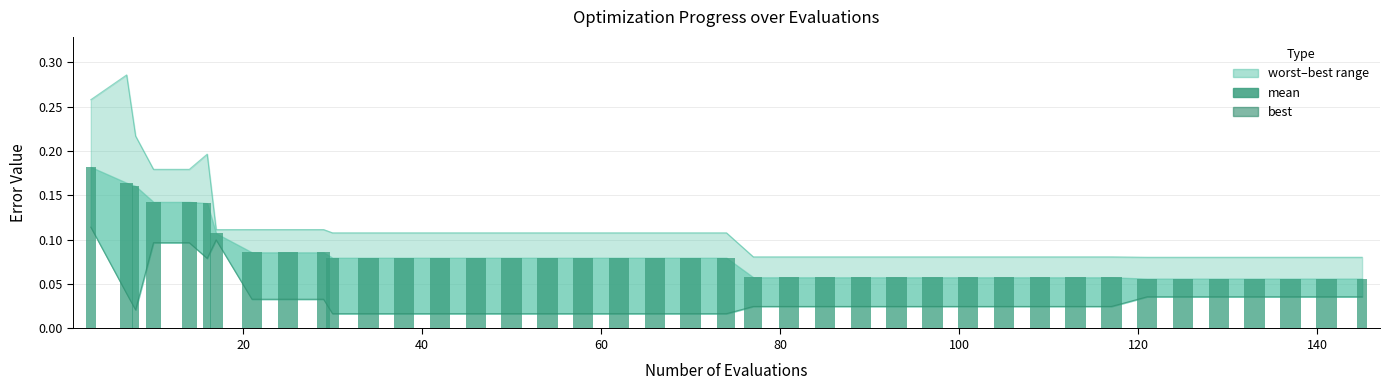

How many series are shown in this chart?

3